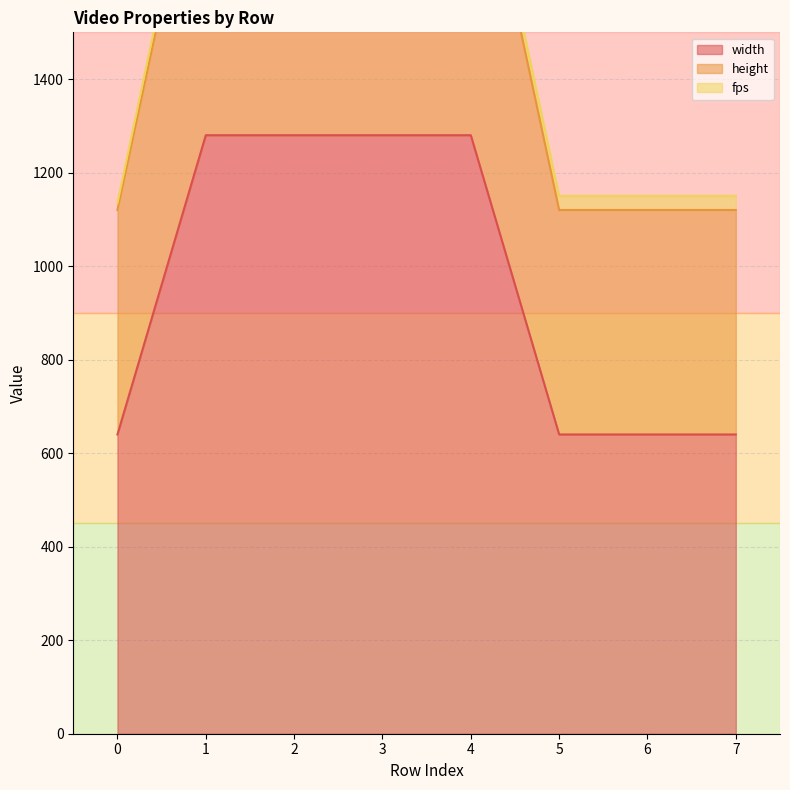

Between 4 and 5, which series saw the biggest shift?

height